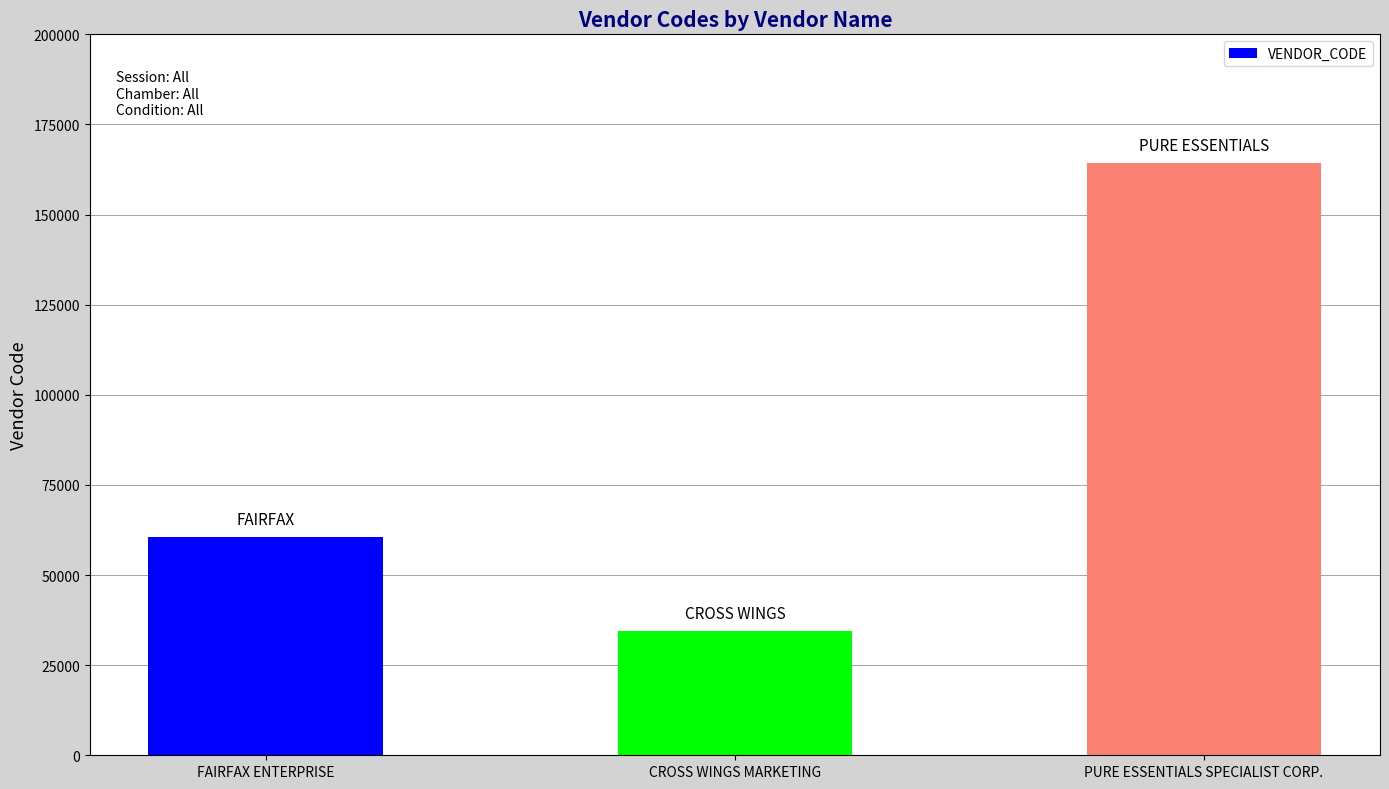

How many series are shown in this chart?

1